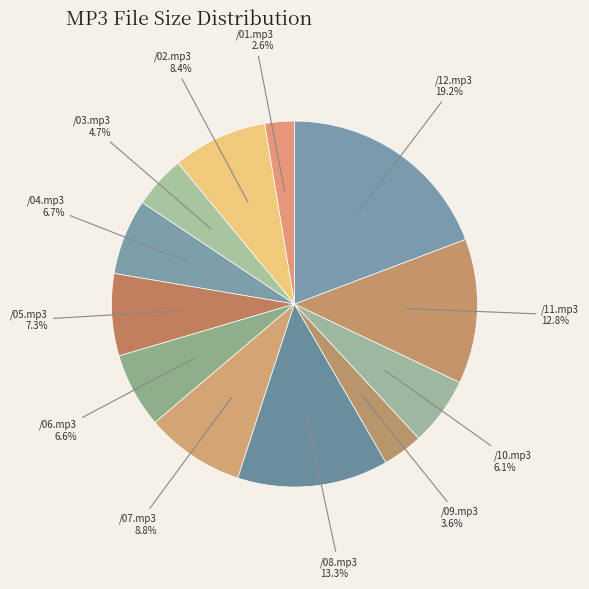

Does any single category account for the majority?

No